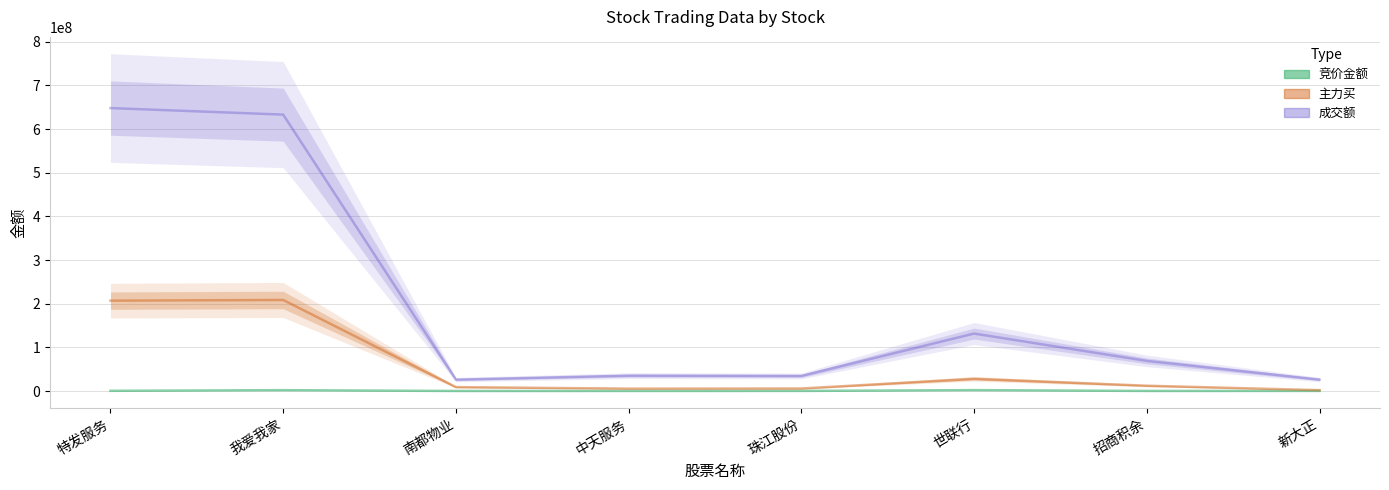

Which series changed the most between 特发服务 and 新大正?

成交额